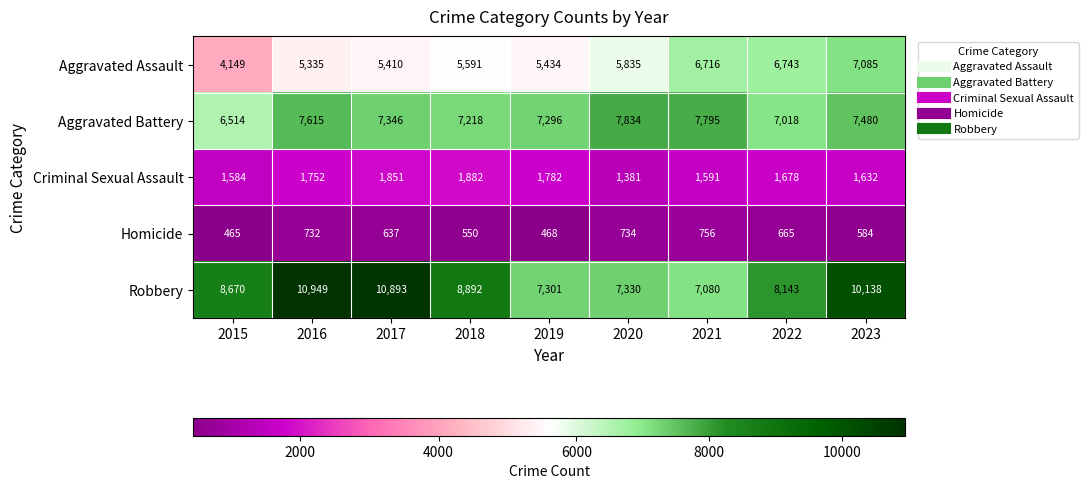

What is the sum of all Homicide values?

5591